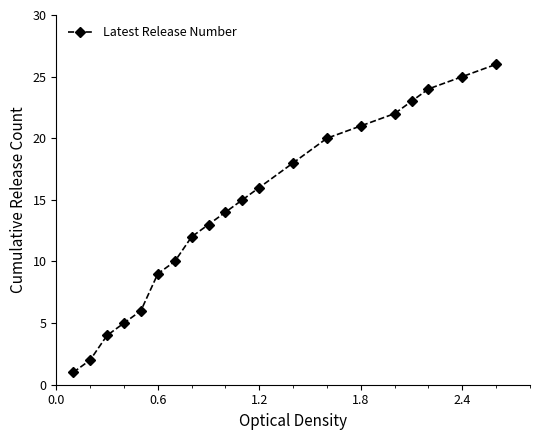

What is the average value?

14